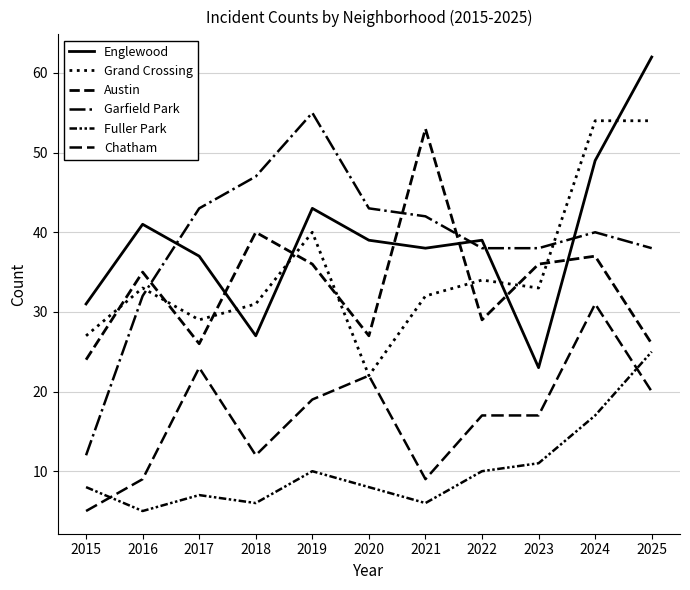

List the labels in order of Englewood value, smallest first.

2023, 2018, 2015, 2017, 2021, 2020, 2022, 2016, 2019, 2024, 2025